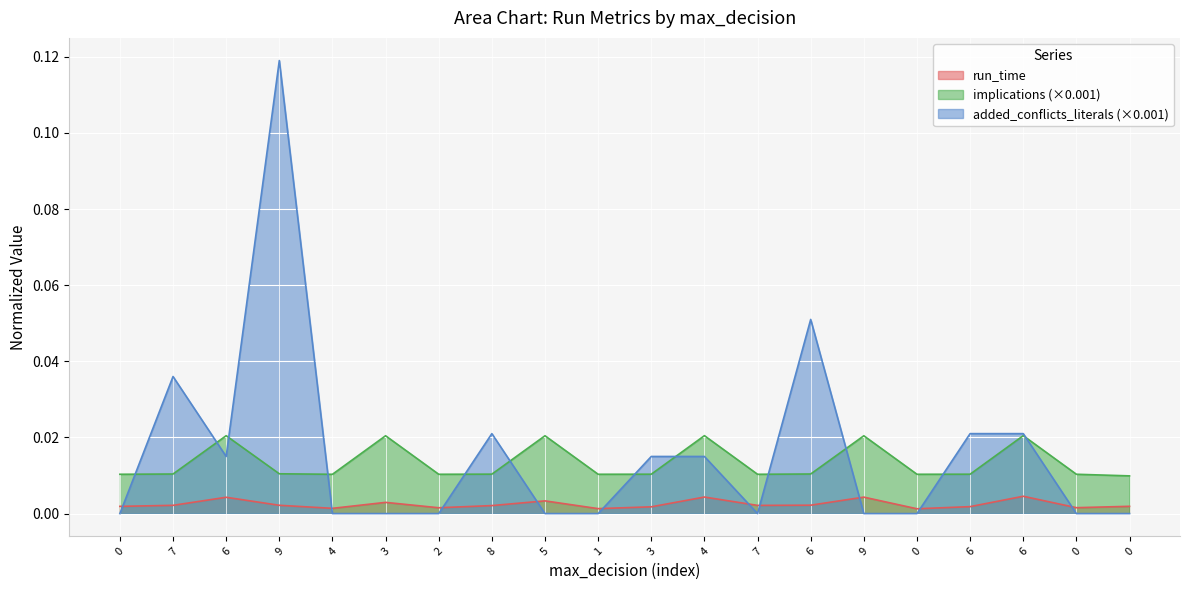

Which series ends up on top after the final intersection of added_confilcts_literals_norm and implications_norm?

implications_norm